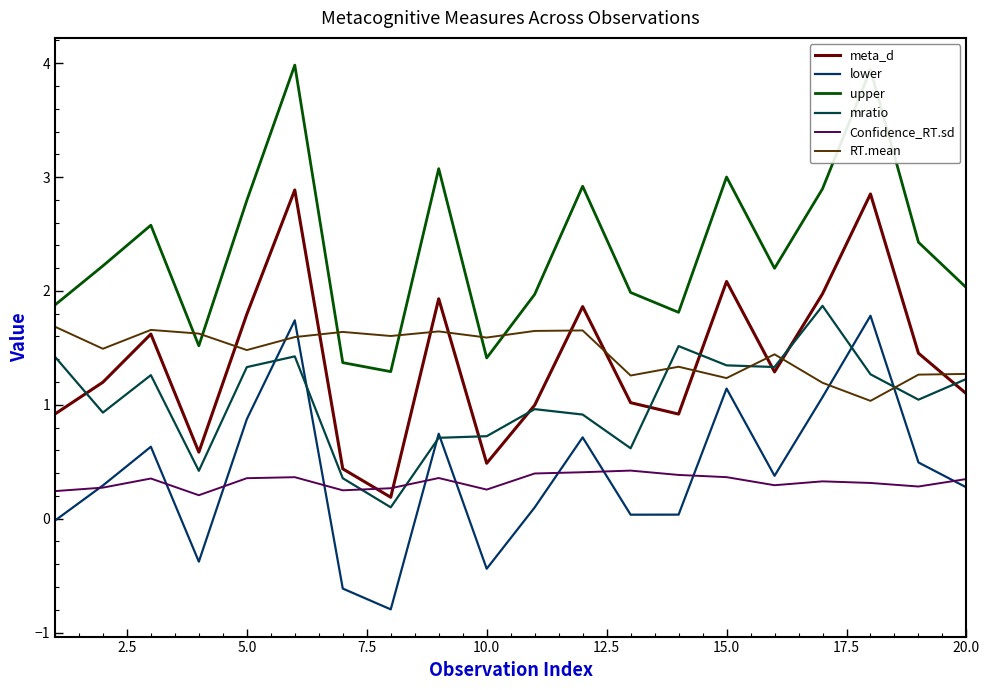

Which series ends up on top after the final intersection of Confidence_RT.sd and meta_d?

meta_d